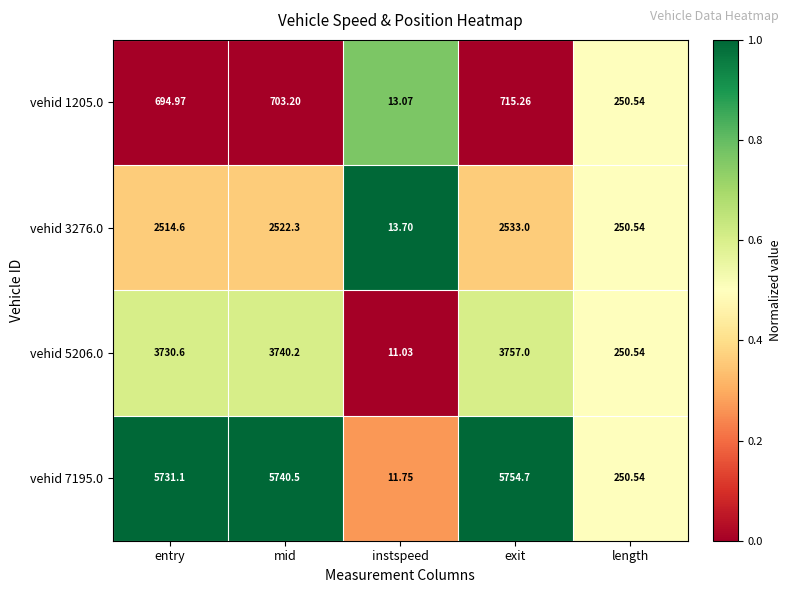

Which series has the largest total across all categories?

vehid 7195.0